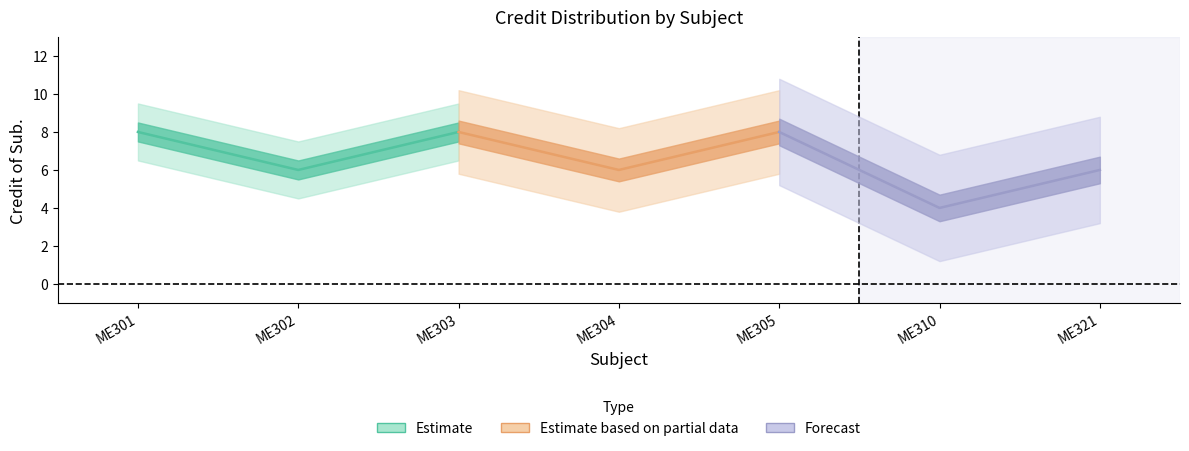

Which category has the highest value across all series?

ME301